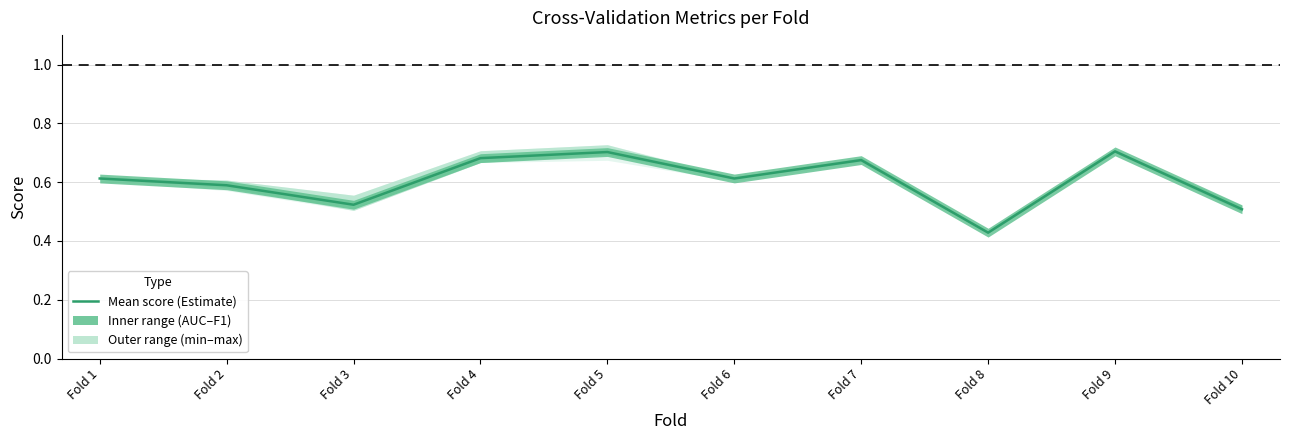

The value at Fold 2 is 0.6. True or false?

True